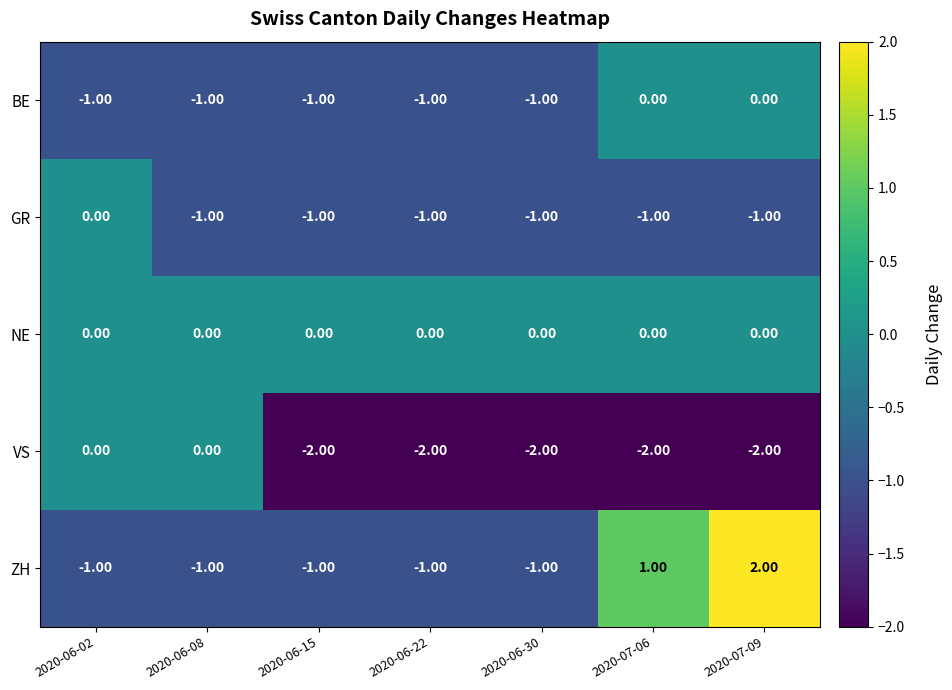

What is the difference between the highest and lowest values at 2020-07-09?

4